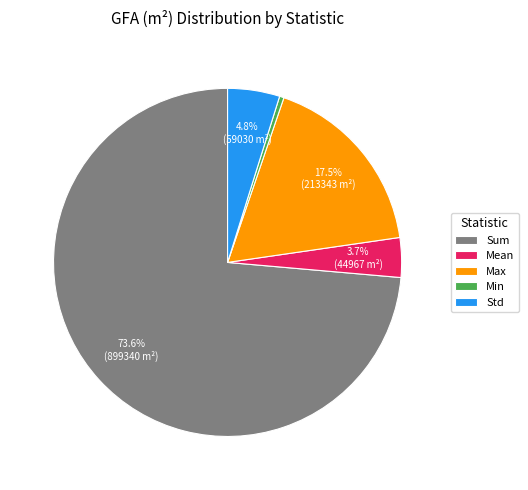

The Sum slice represents 74% of the pie. True or false?

True